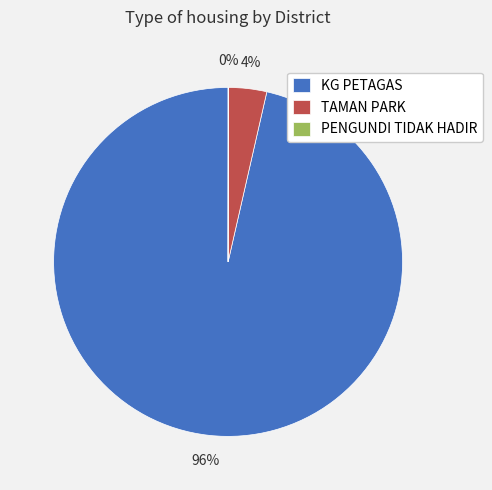

What percentage is the KG PETAGAS slice, to the nearest percent?

96%